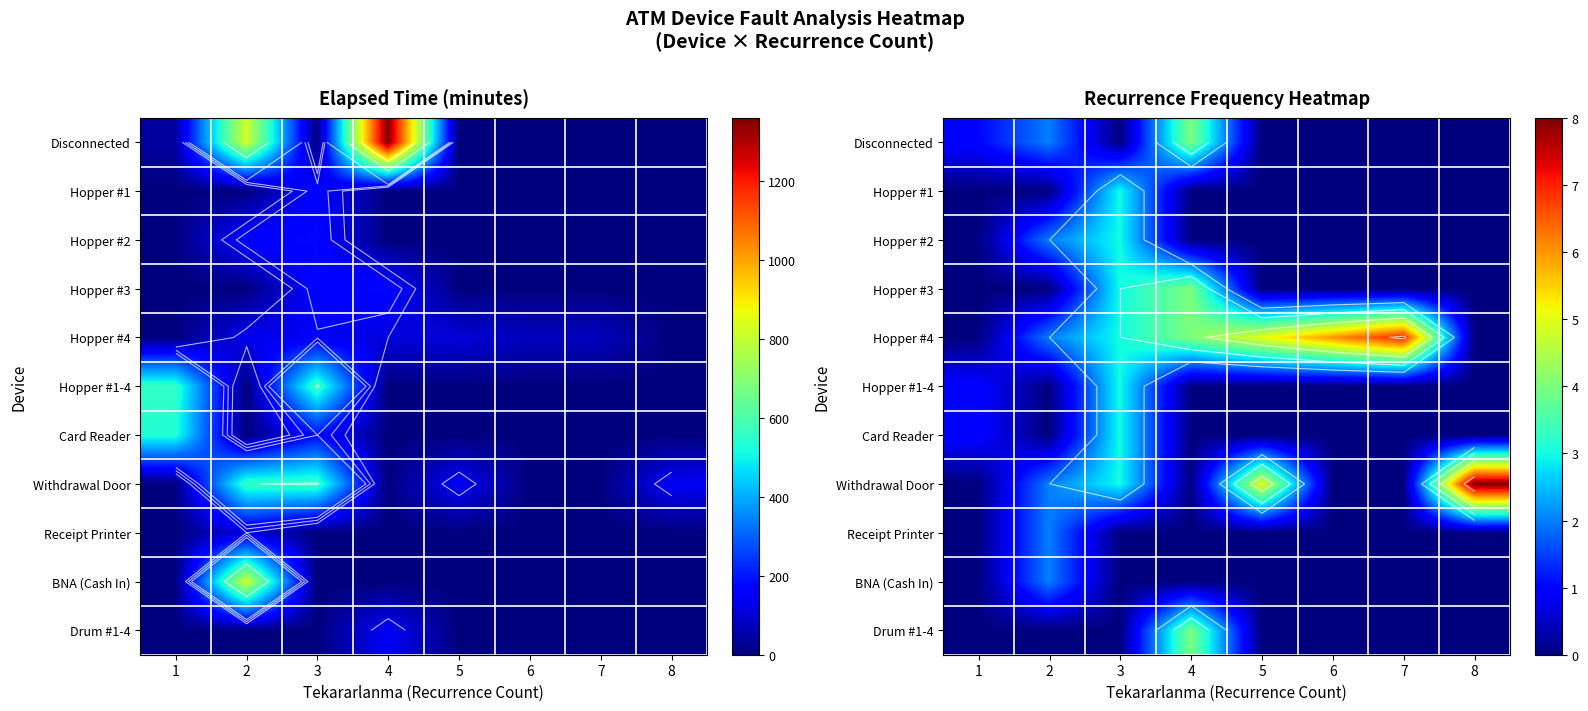

Rank the categories by Card Reader value from lowest to highest.

2, 4, 5, 6, 7, 8, 1, 3